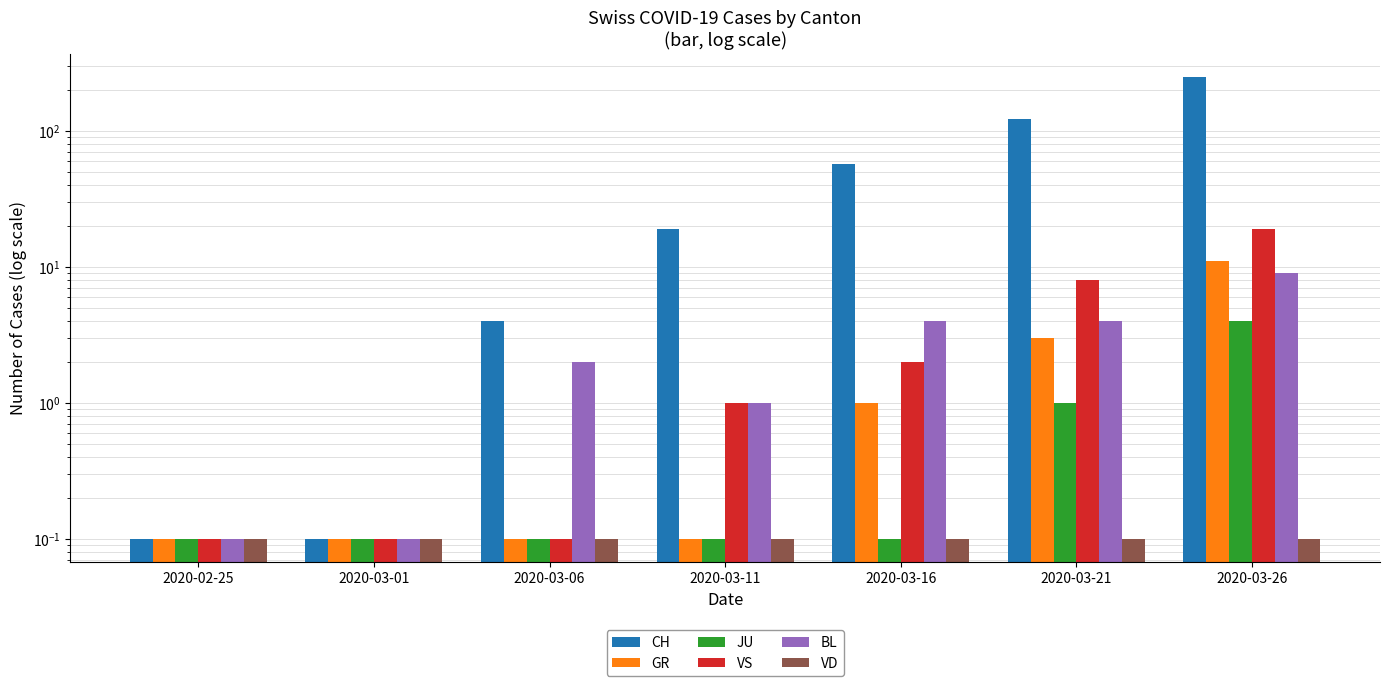

What is the sum of all BL values?

20.2